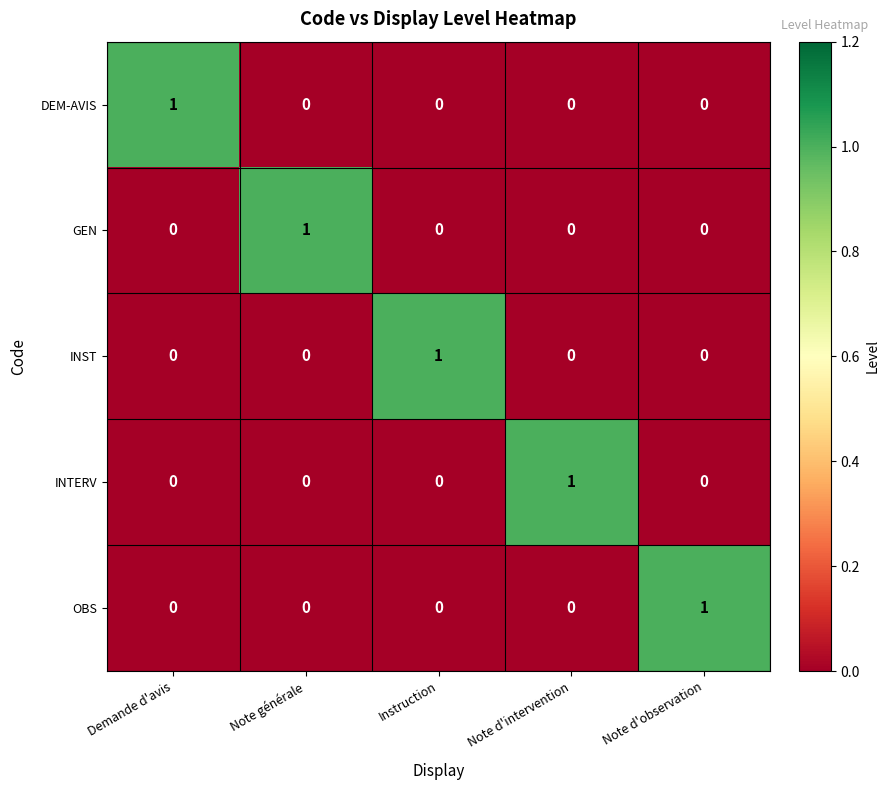

At how many categories does at least one series exceed 0?

5